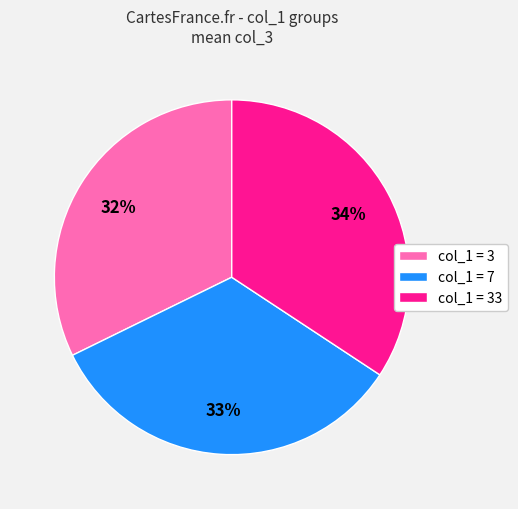

True or false: col_1 = 7 accounts for 33% of the total.

True